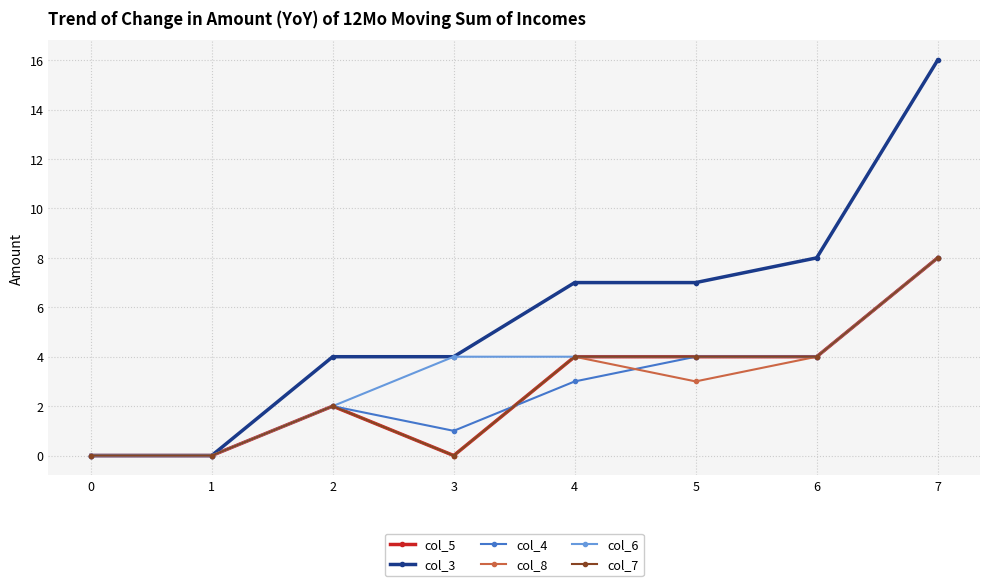

Reading left to right, extract all data points from this chart.

col_5: 0	0	2	0	4	4	4	8
col_3: 0	0	4	4	7	7	8	16
col_4: 0	0	2	1	3	4	4	8
col_8: 0	0	2	0	4	3	4	8
col_6: 0	0	2	4	4	4	4	8
col_7: 0	0	2	0	4	4	4	8